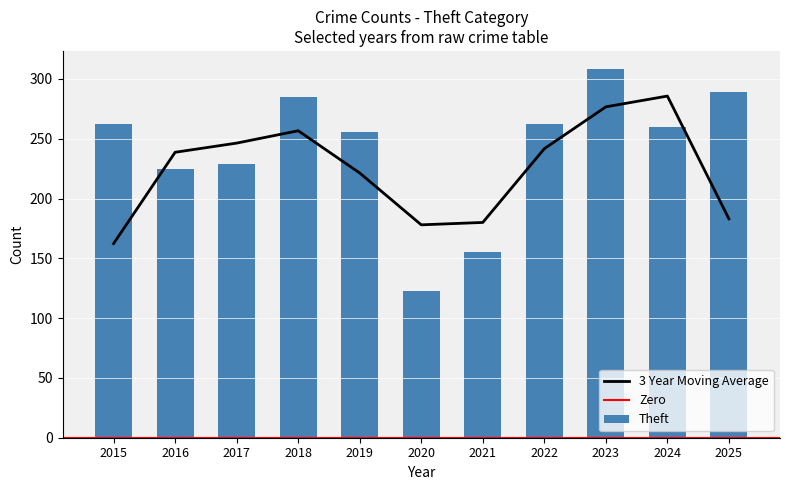

What is the maximum value shown in the chart?

308